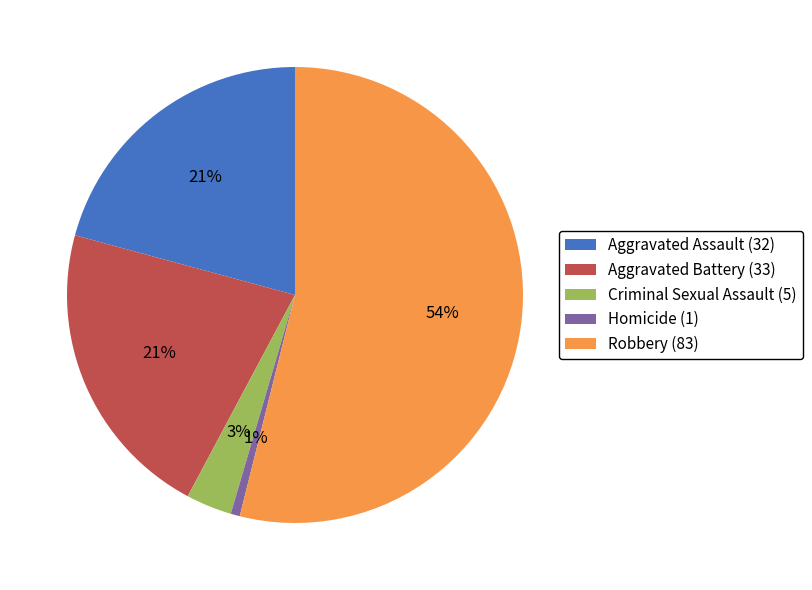

Count the number of slices in the pie.

5